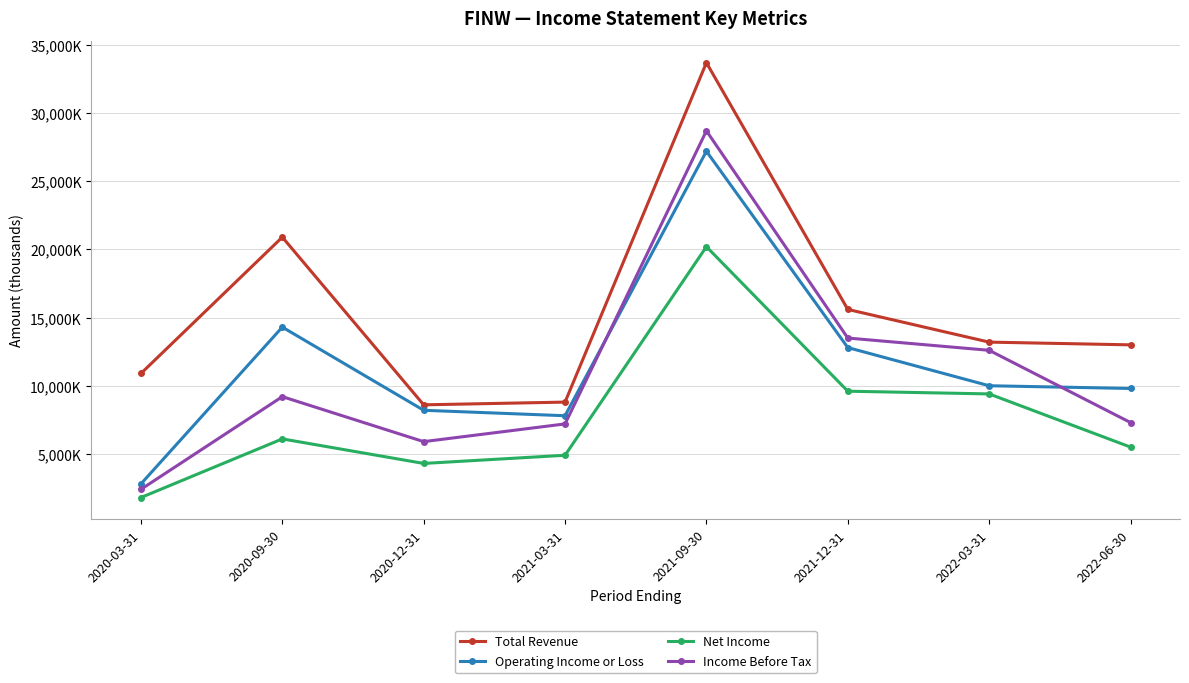

What are all the series names shown in the legend?

Total Revenue, Operating Income or Loss, Net Income, Income Before Tax